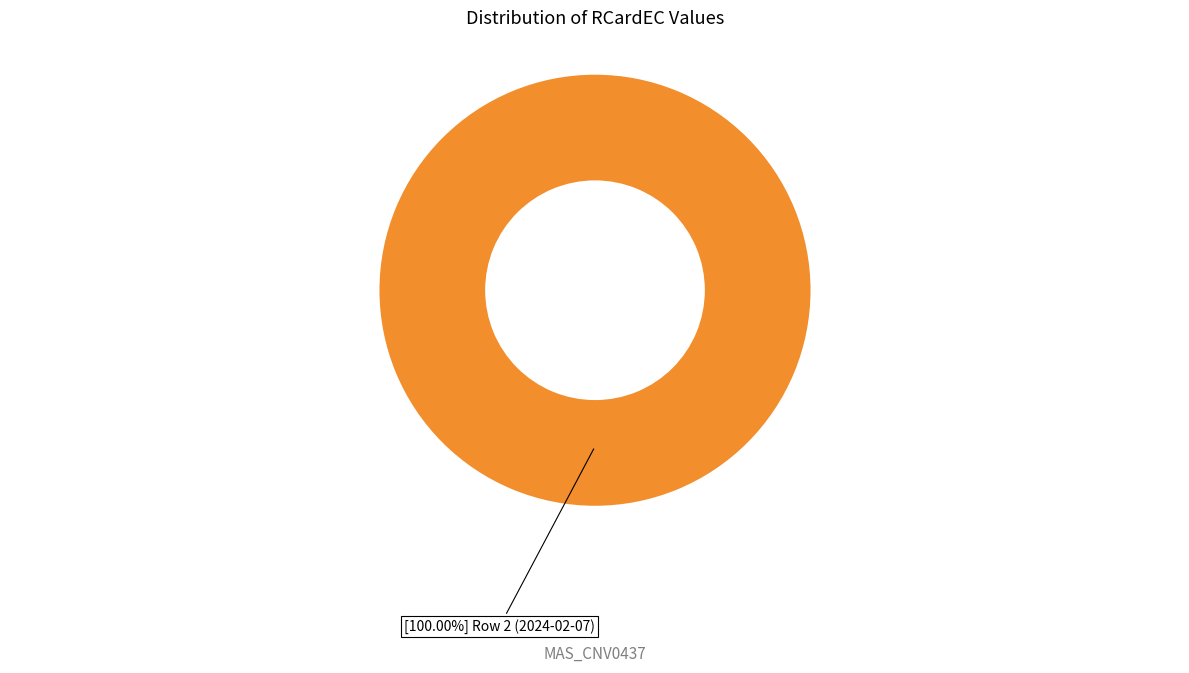

How many segments does this pie chart have?

1